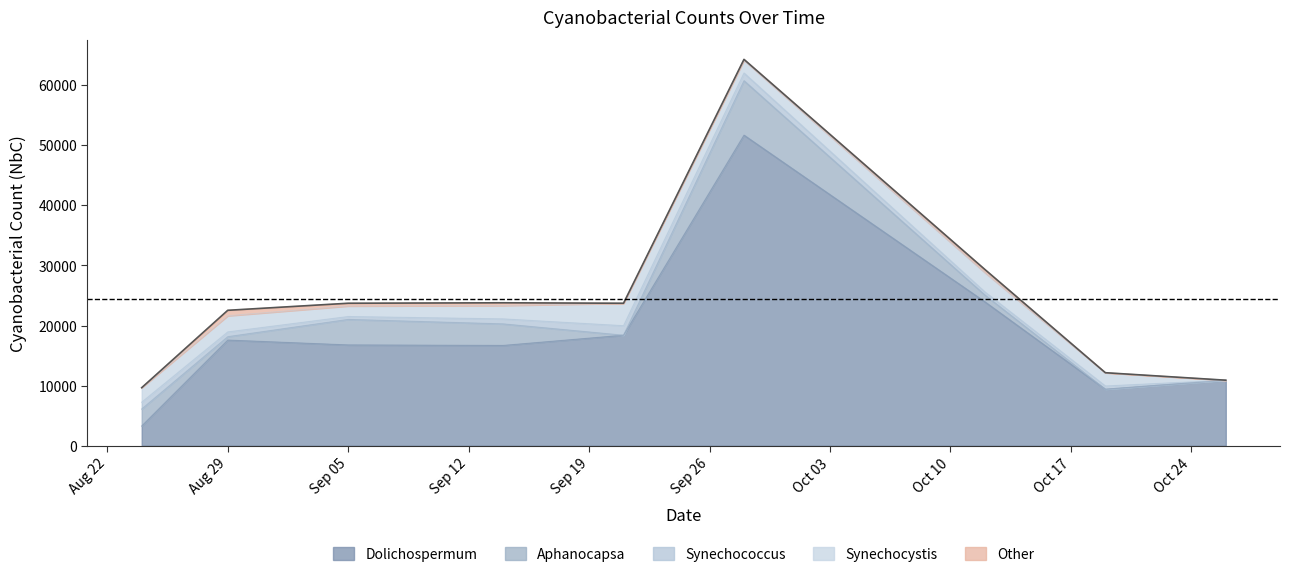

Reading left to right, transcribe all the data shown in this chart.

Dolichospermum: 3284.7	17579.4	16772.9	16687.7	18386.7	51686.6	23948.5	9401.0	10901.8
Aphanocapsa: 2831.6	566.3	4247.4	3586.7	0.0	9061.2	1132.7	0.0	0.0
Synechococcus: 1132.7	792.9	481.4	830.6	1585.7	1283.7	509.7	538.0	0.0
Synechocystis: 2406.9	2690.1	1755.6	2227.6	3737.8	2114.3	3228.1	2208.7	0.0
Other: 0.0	906.1	453.1	453.1	0.0	151.0	509.7	0.0	0.0